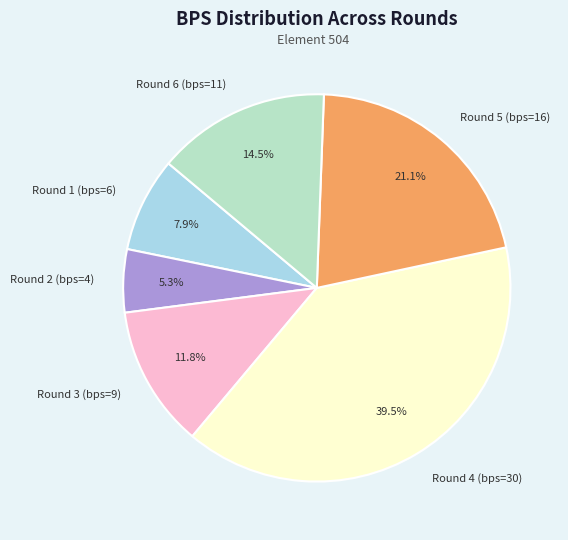

Combined, do Round 6 (bps=11) and Round 5 (bps=16) account for over 50%?

No